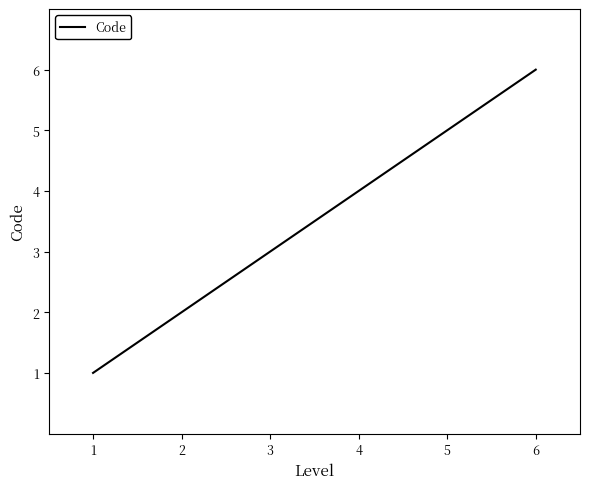

Where is the data nearest to the value 3?

3